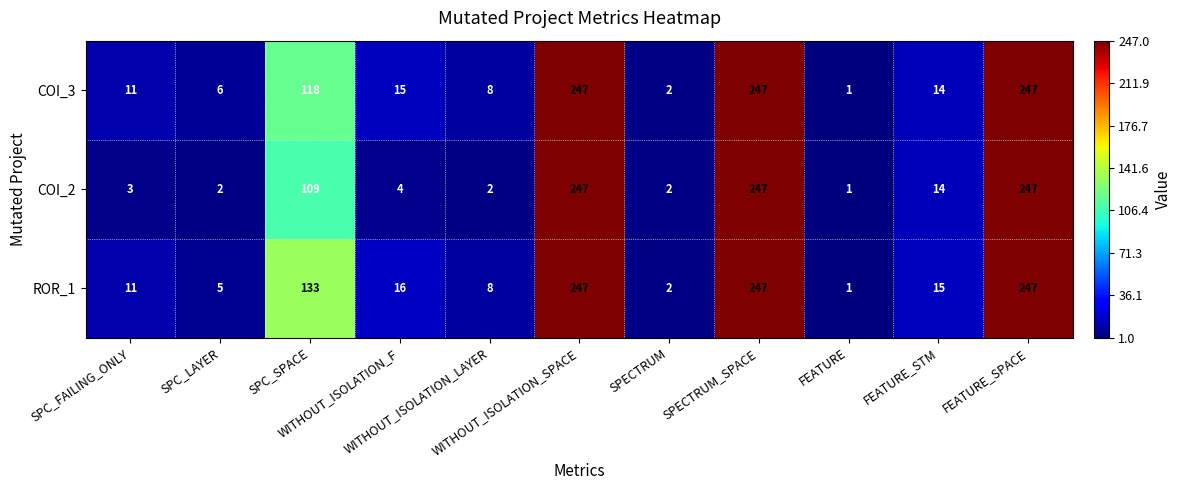

What is the maximum value shown in the chart?

247